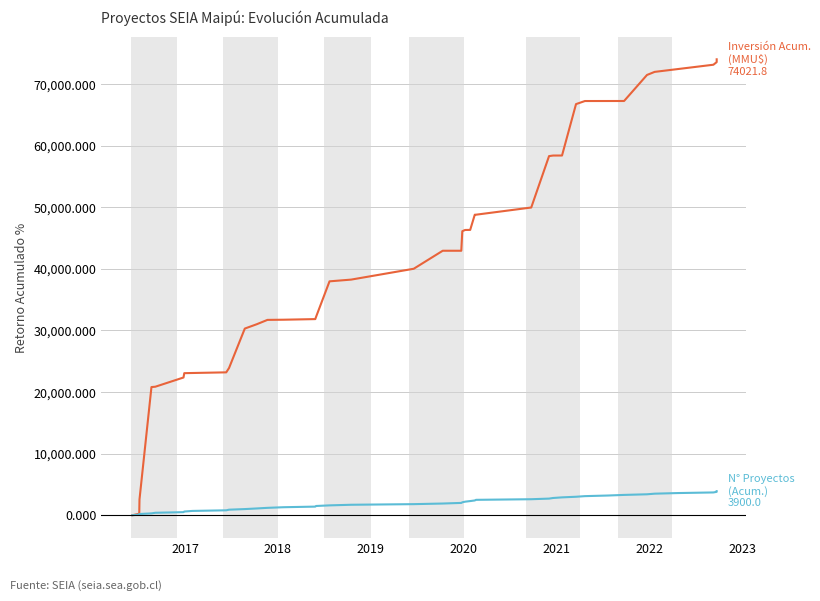

Reading left to right, what are all the values shown in this chart?

Inversión Acumulada (MMU$): 0.0	246.5	2570.4	20809.9	20862.7	22361.3	23065.5	23093.0	23198.6	23902.8	30307.0	31011.3	31715.5	31743.0	31843.7	32195.8	37973.9	38255.6	40016.2	42940.8	42940.8	46109.9	46314.1	46326.1	48790.8	48793.7	49959.9	58307.0	58398.6	58401.4	66748.6	67248.6	67251.4	67254.2	71479.6	71979.6	72437.3	73141.5	73564.1	74021.8
Número de Proyectos (acumulado): 0.0	100.0	200.0	300.0	400.0	500.0	600.0	700.0	800.0	900.0	1000.0	1100.0	1200.0	1300.0	1400.0	1500.0	1600.0	1700.0	1800.0	1900.0	2000.0	2100.0	2200.0	2300.0	2400.0	2500.0	2600.0	2700.0	2800.0	2900.0	3000.0	3100.0	3200.0	3300.0	3400.0	3500.0	3600.0	3700.0	3800.0	3900.0